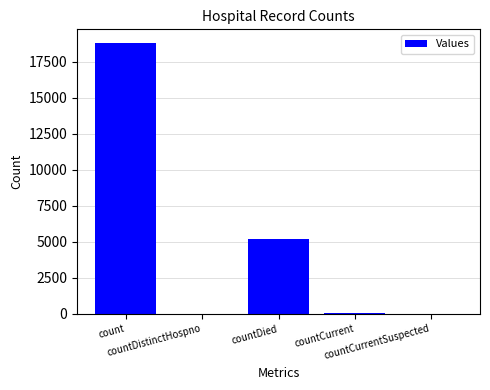

What is the maximum value shown in the chart?

18793